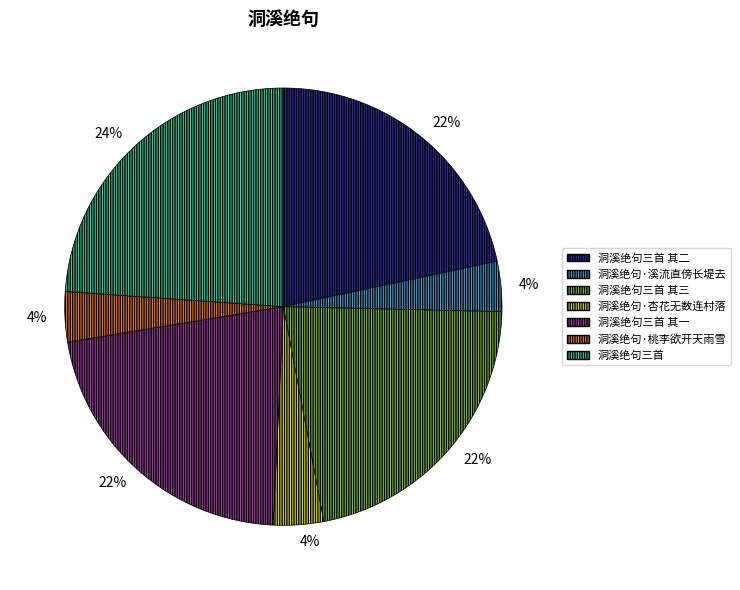

To the nearest percent, what percentage of the pie is 洞溪绝句·杏花无数连村落?

4%